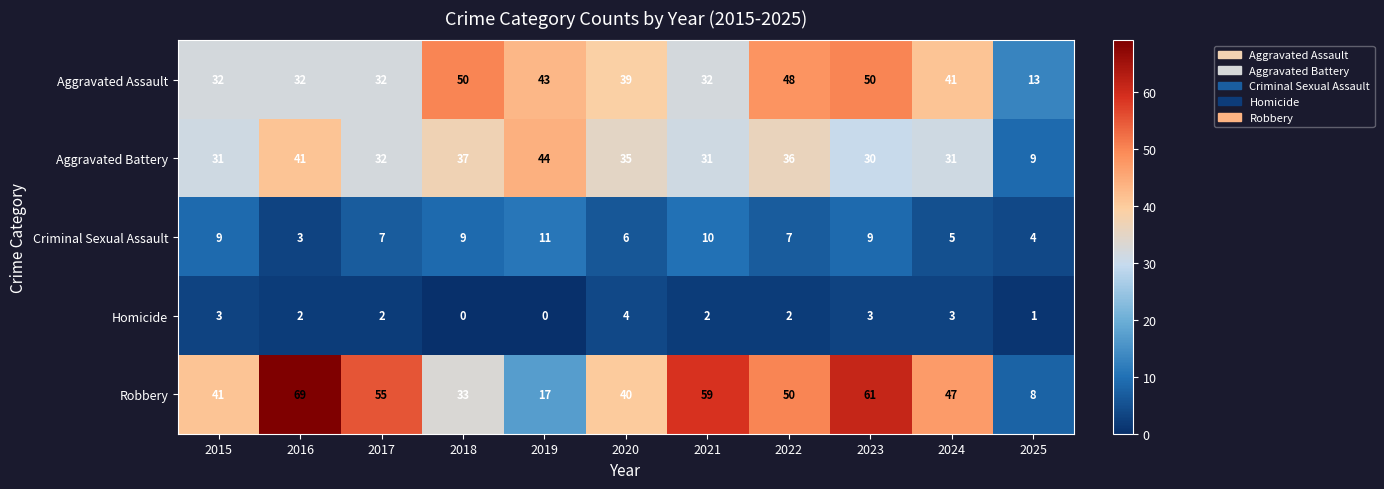

Rank the series by their maximum value, from highest to lowest.

Robbery, Aggravated Assault, Aggravated Battery, Criminal Sexual Assault, Homicide